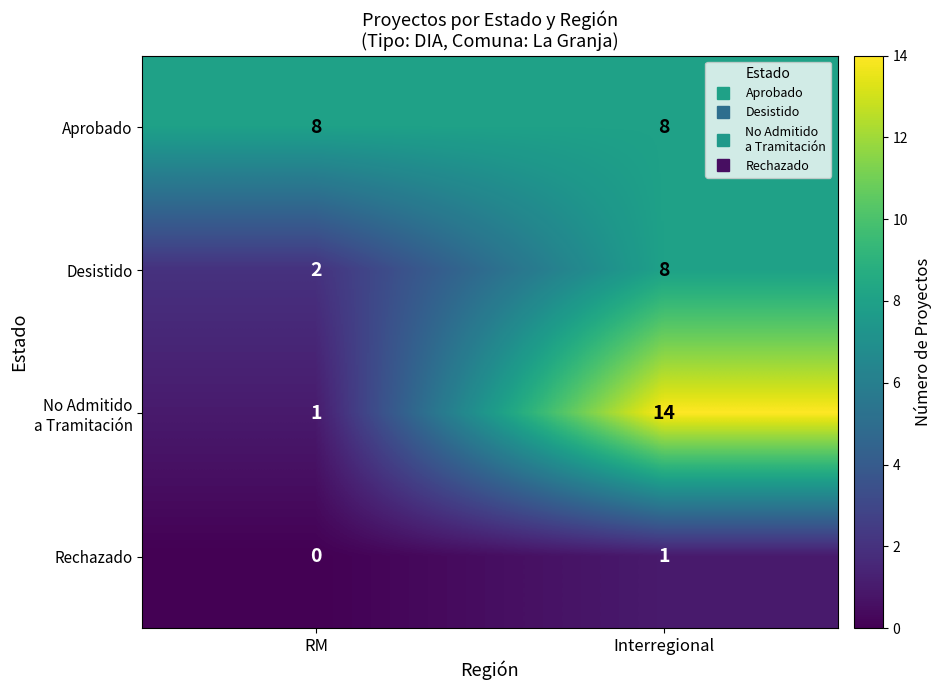

What is the difference between the highest and lowest values at RM?

8